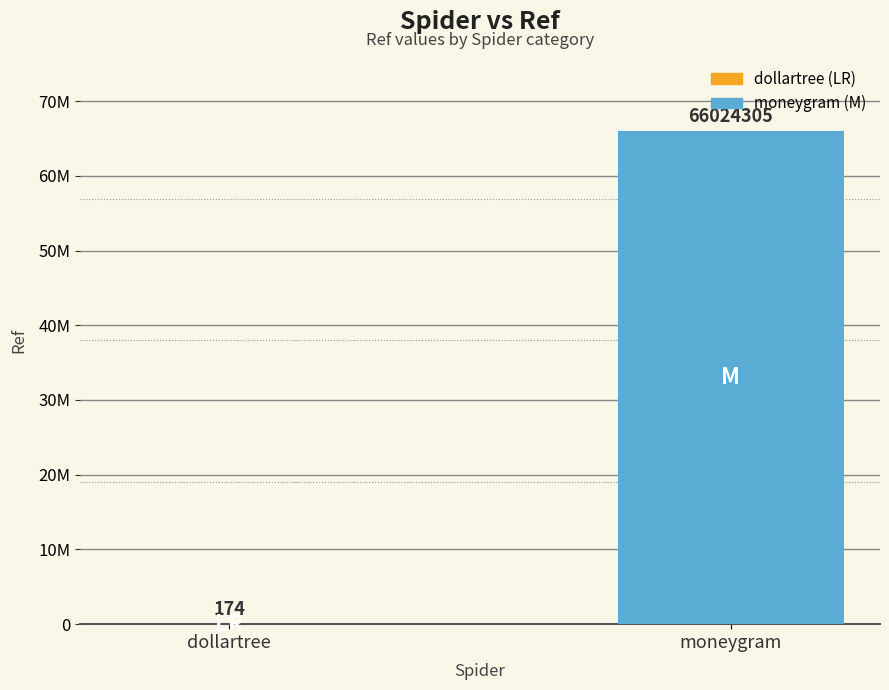

Are the bars horizontal?

No